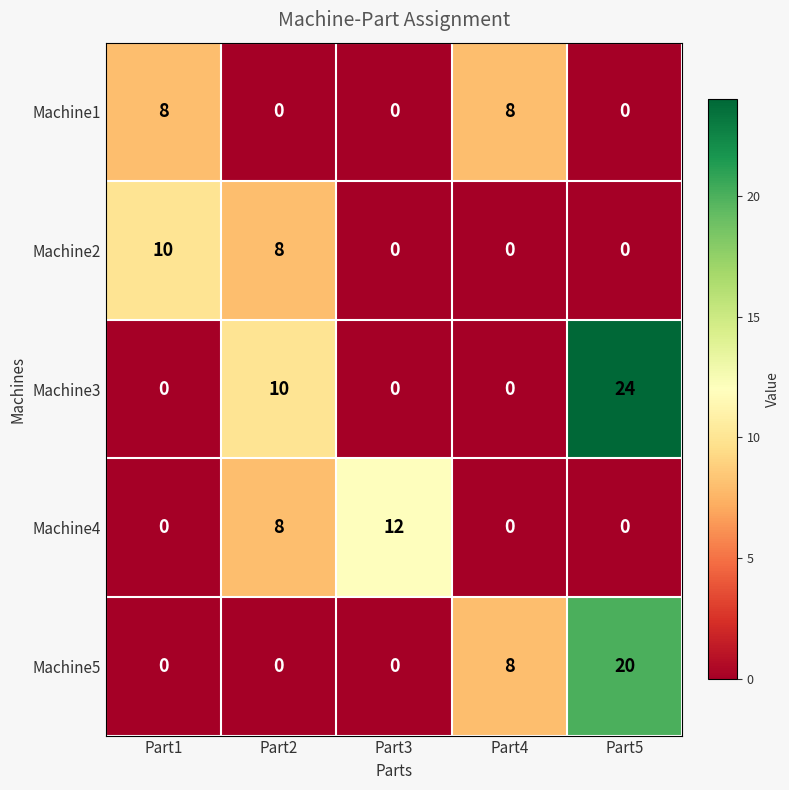

What is the difference between the maximum and minimum values in the Machine4 series?

12